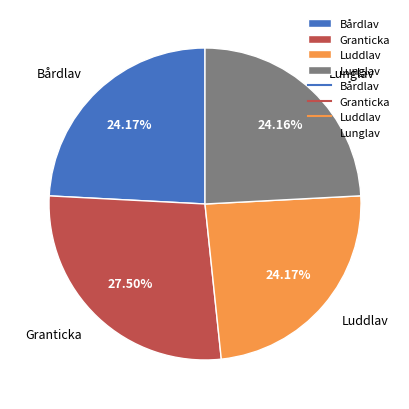

Approximately how many times larger is the value at Luddlav compared to Granticka?

0.9